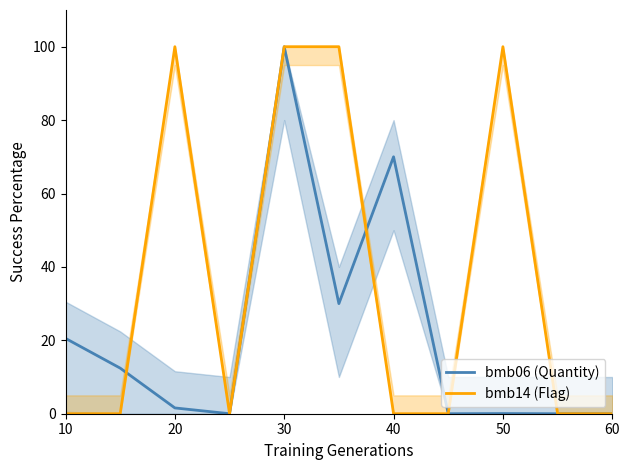

Which category has the lowest value in the bmb14 (Flag) series?

10